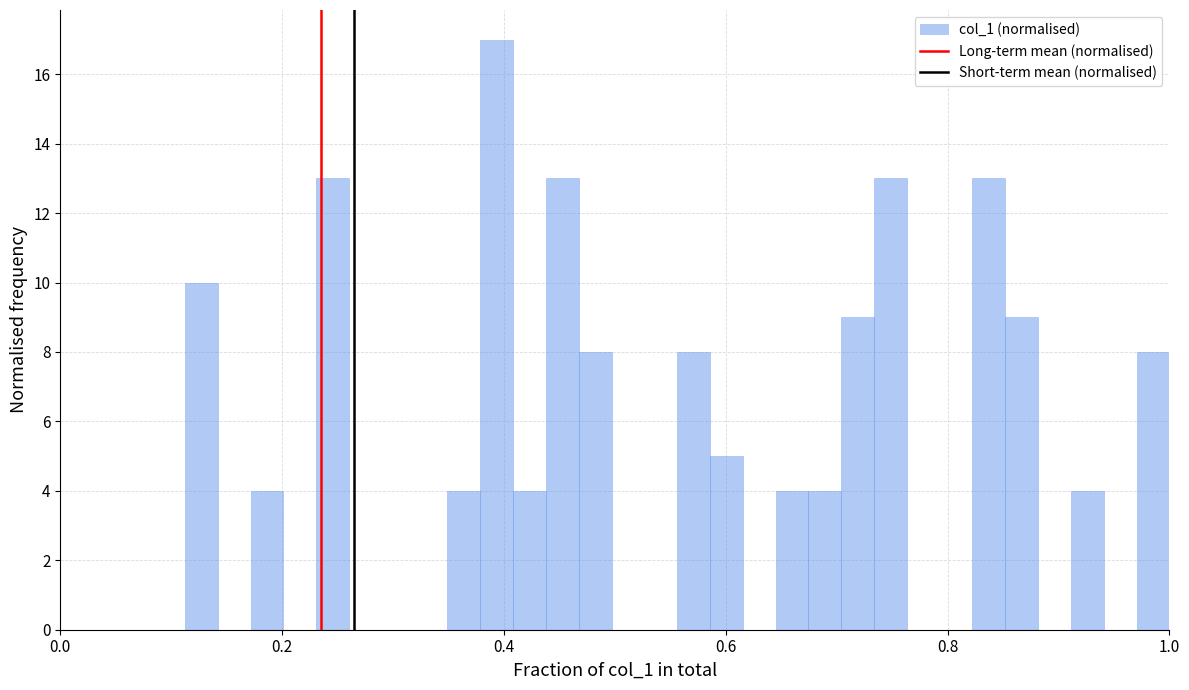

Read against the x-axis, roughly where is the centre of the tallest bar?

0.40